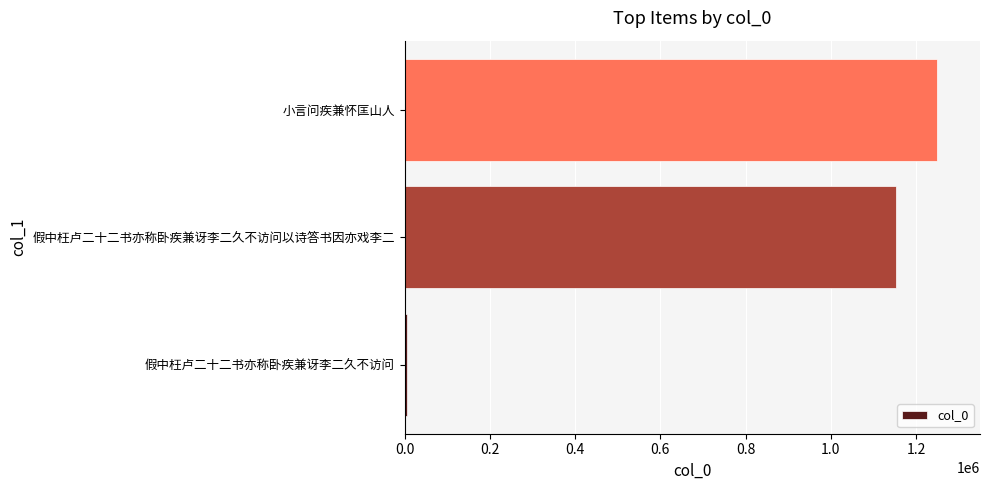

What is the average value?

802892